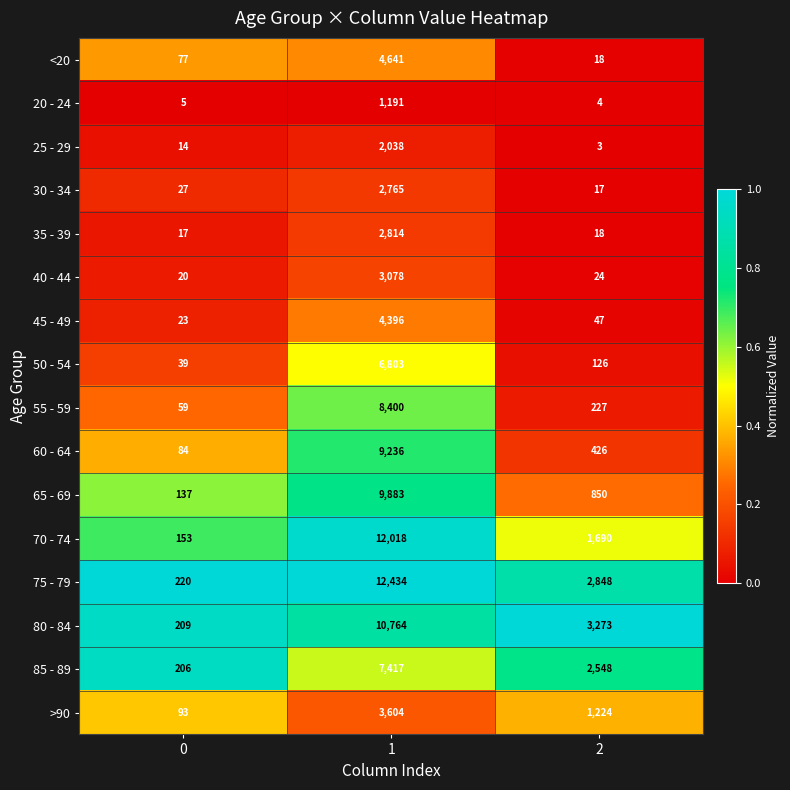

How many categories are shown in the chart?

3